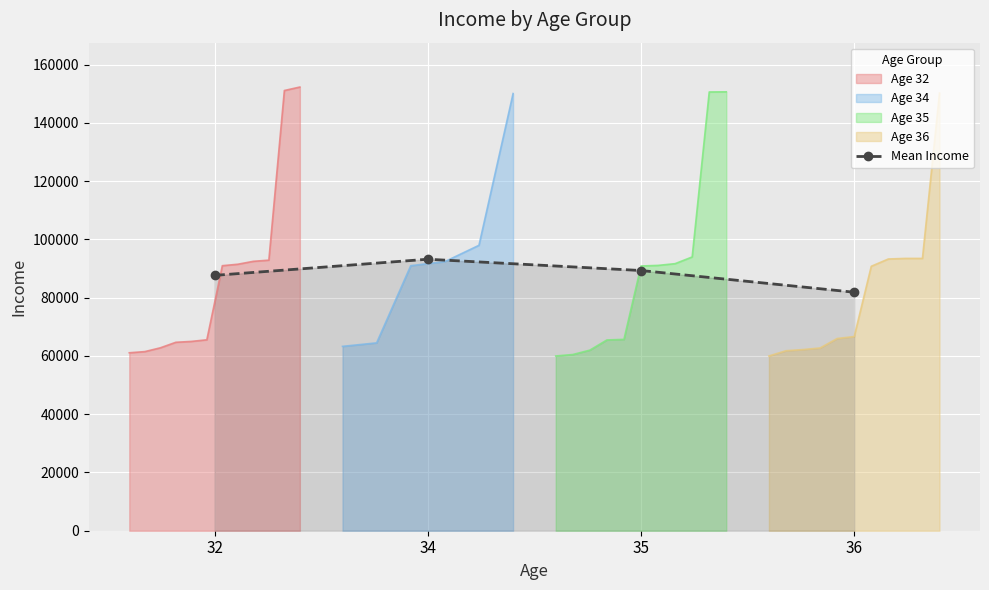

Reading left to right, list all the values displayed in this chart.

32=87670.3	34=93216.7	35=89340.9	36=81890.0